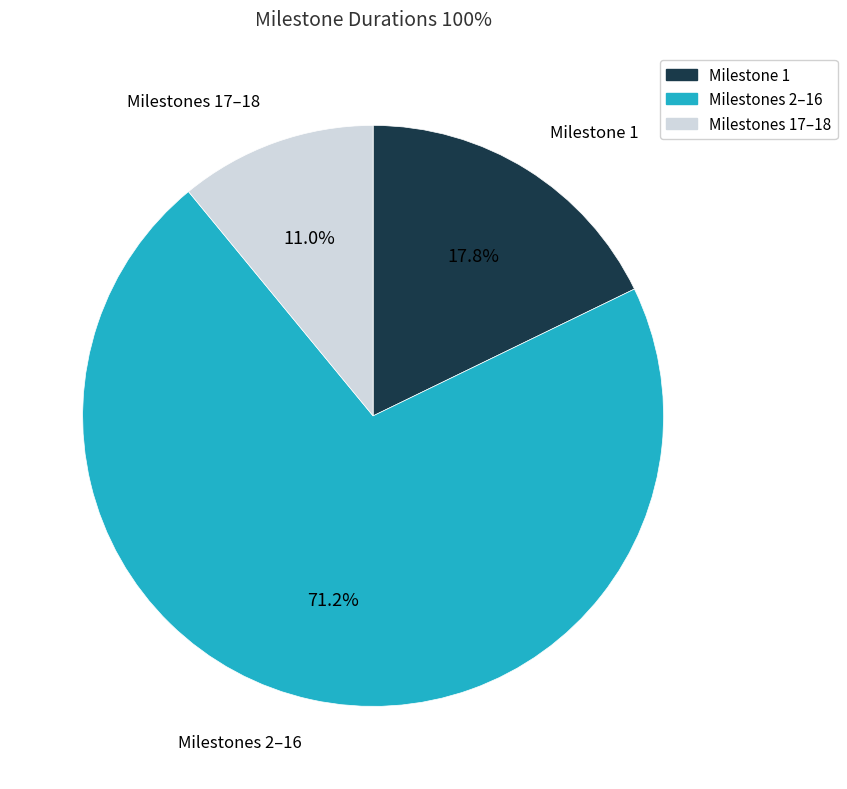

Is there any slice that represents more than half of the pie?

Yes